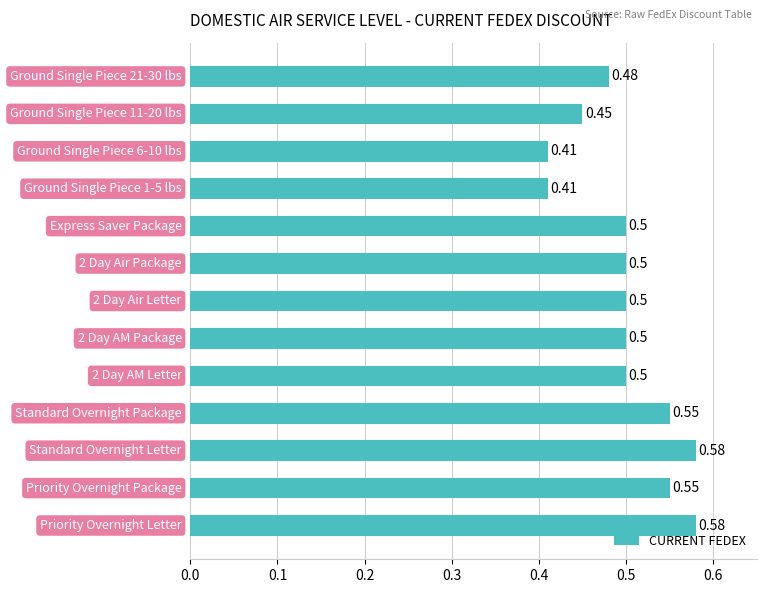

What is the average value?

0.5